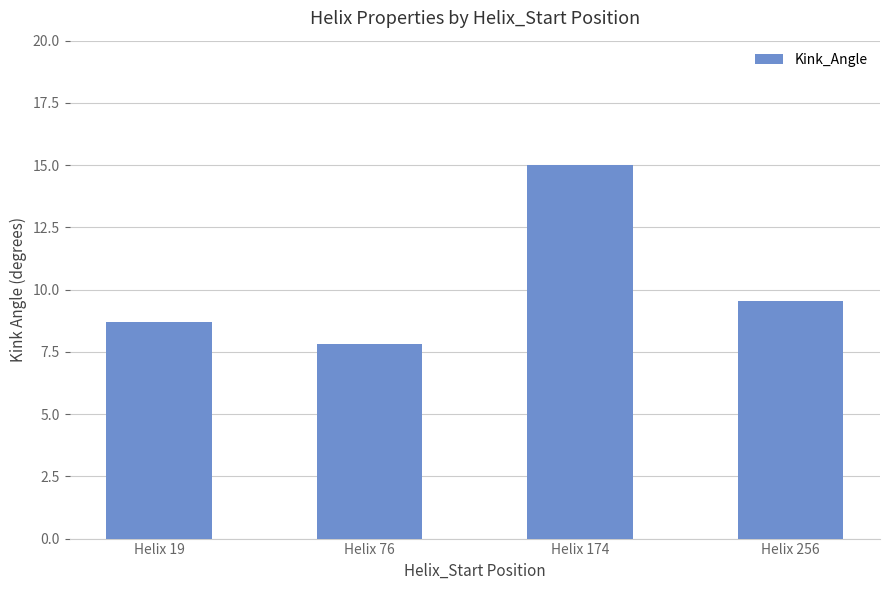

Read the value at Helix 256.

9.6